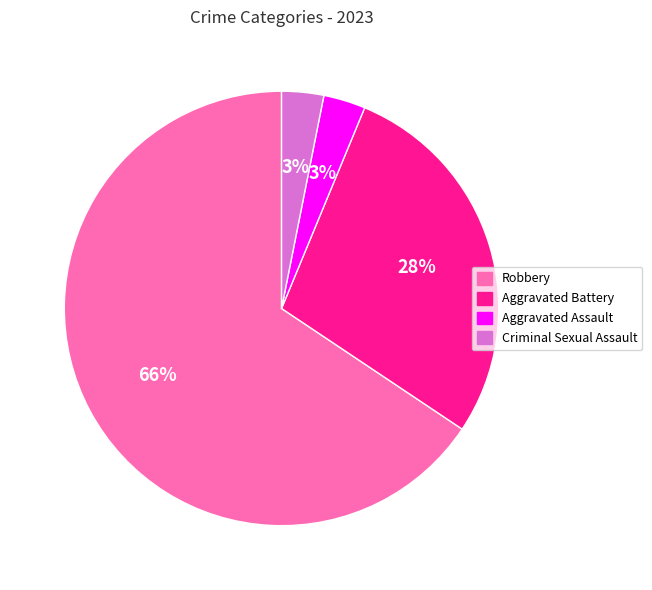

The Aggravated Assault slice represents 3% of the pie. True or false?

True